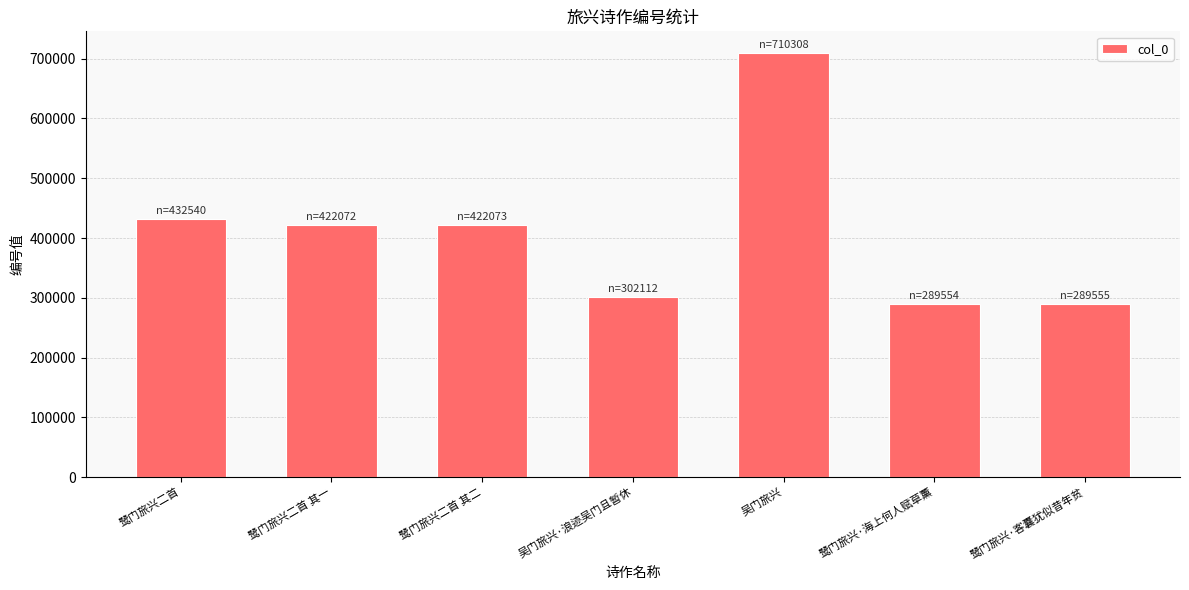

Where is the data nearest to the value 499931?

鹭门旅兴二首